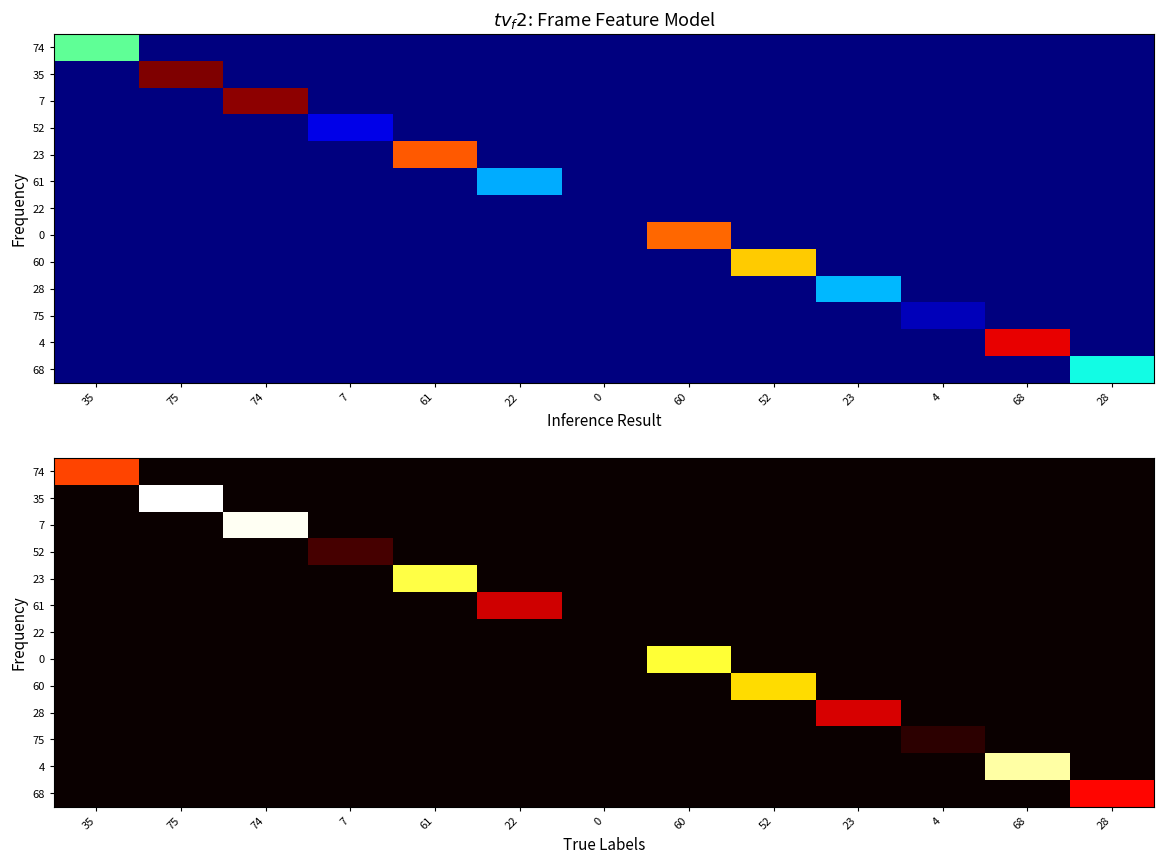

What is the spread (max minus min) of values at 74?

74